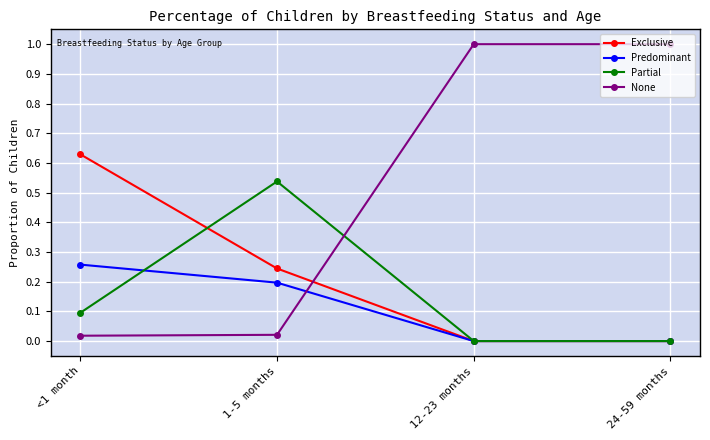

List the series in order of their peak value, highest first.

None, Exclusive, Partial, Predominant